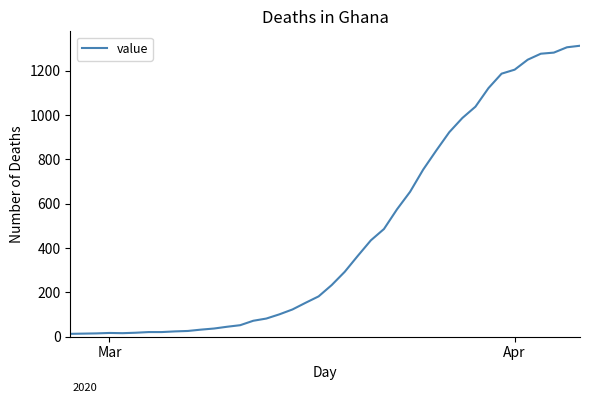

What is the difference between the maximum and minimum values?

1300